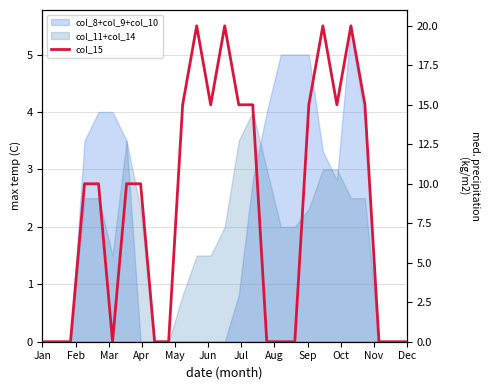

Count the values in the range 0 to 15.

23